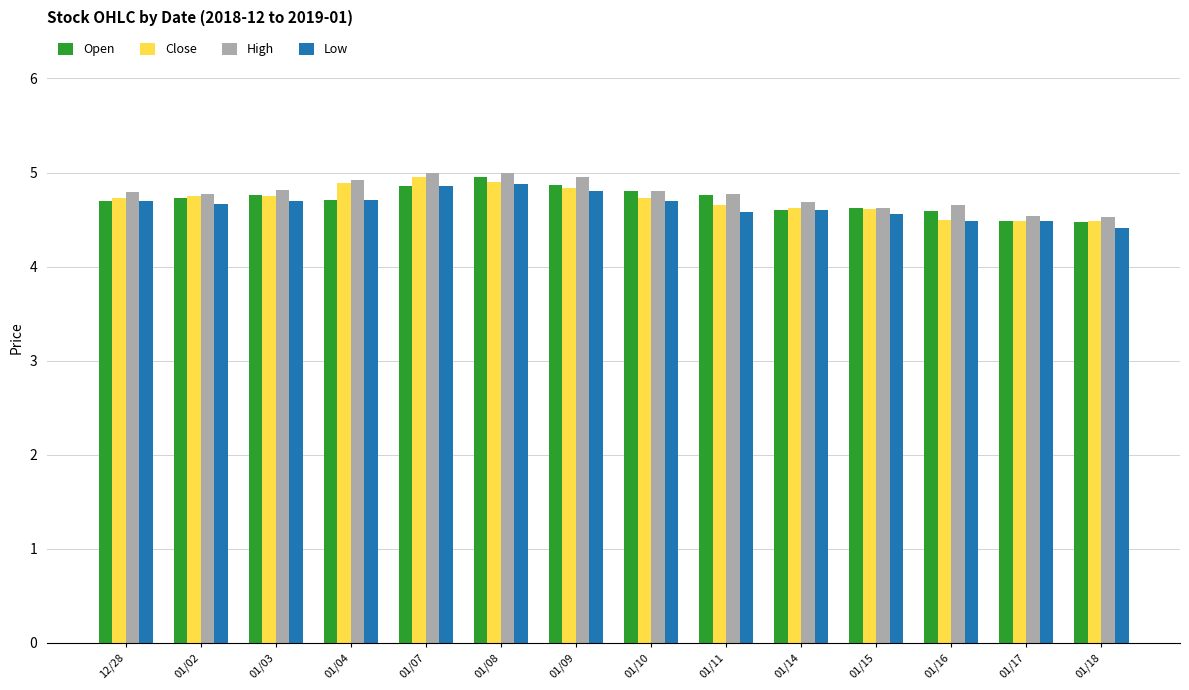

At how many categories does at least one series exceed 4?

14